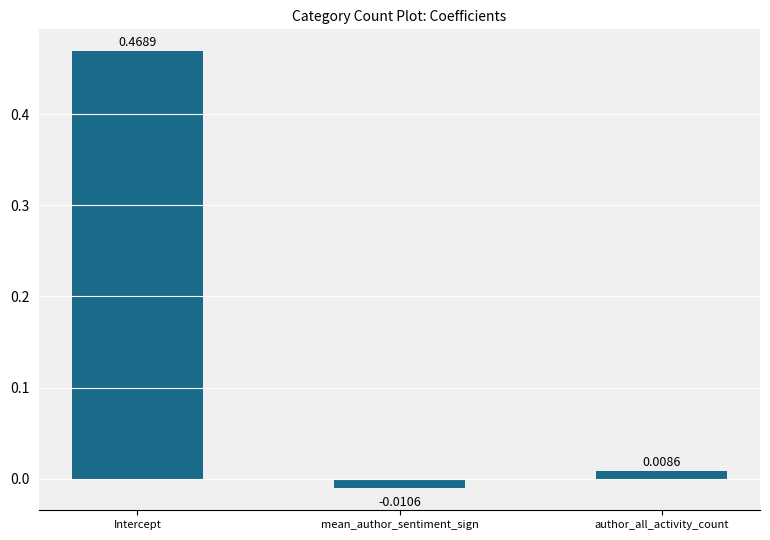

What position from the left is author_all_activity_count?

3